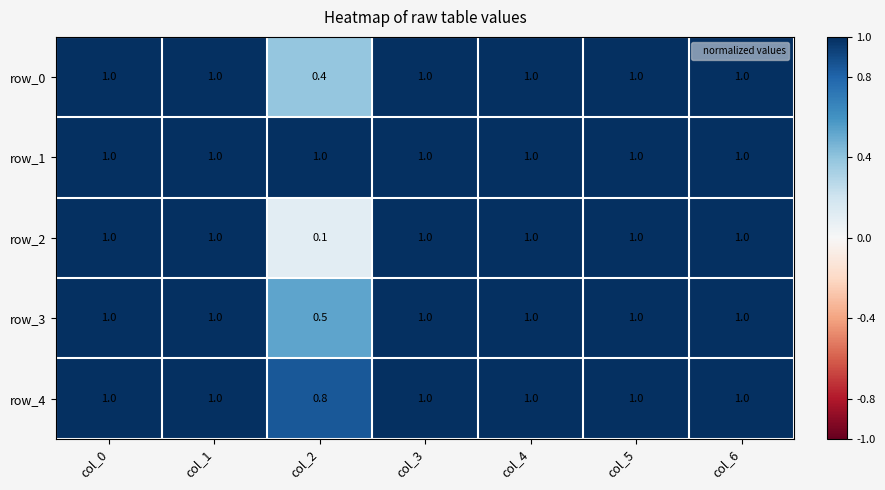

What is the total value across all series at col_4?

5.0